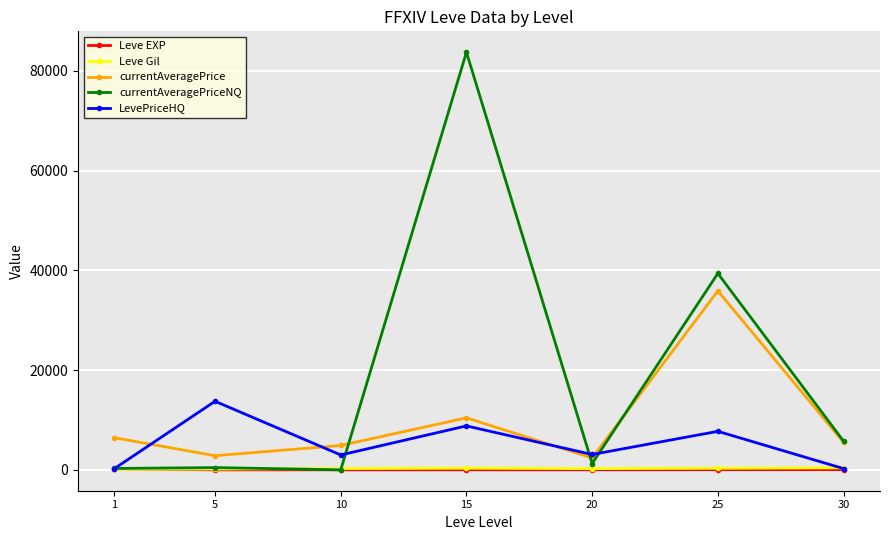

Is the value of Leve Gil at 5 greater than the value of LevePriceHQ at 15?

No